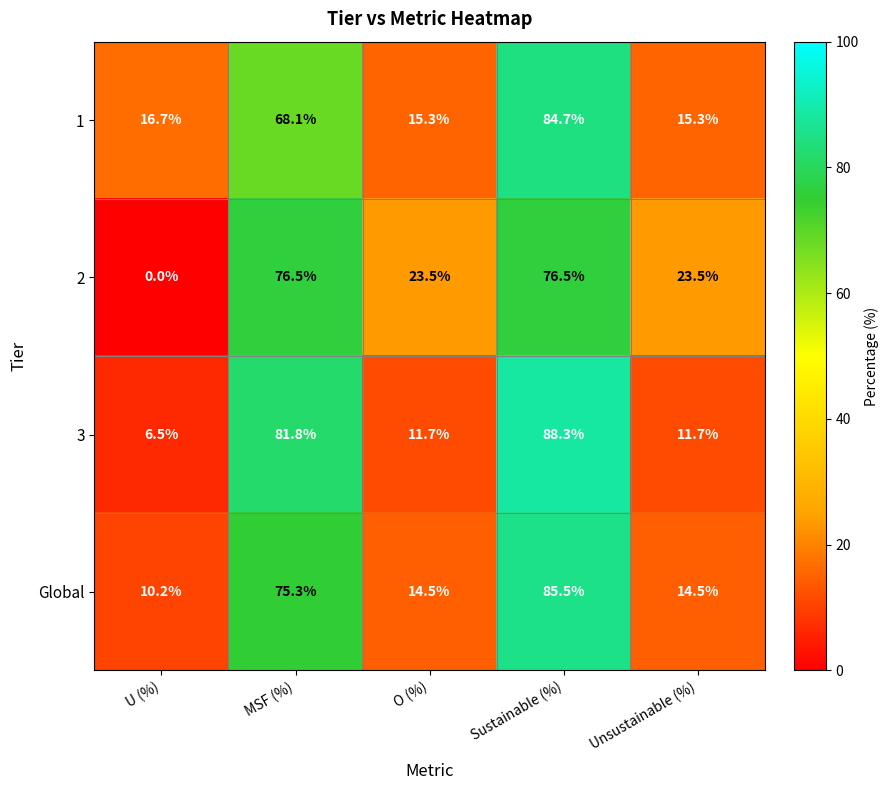

Reading left to right, list all the values displayed in this chart.

1: 16.7	68.1	15.3	84.7	15.3
2: 0.0	76.5	23.5	76.5	23.5
3: 6.5	81.8	11.7	88.3	11.7
Global: 10.2	75.3	14.5	85.5	14.5